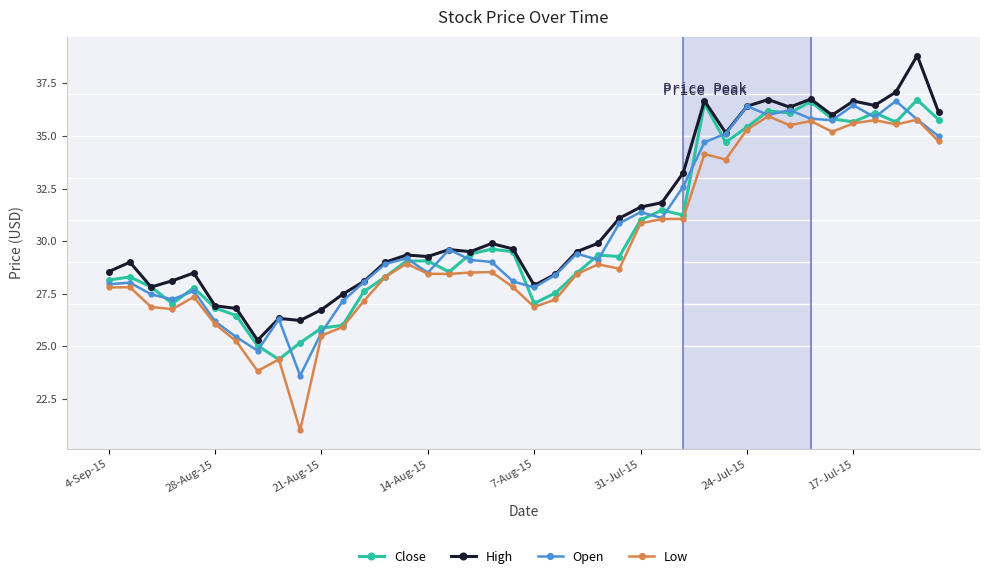

What is the value of the Close point at the 21st from the left?

27.0